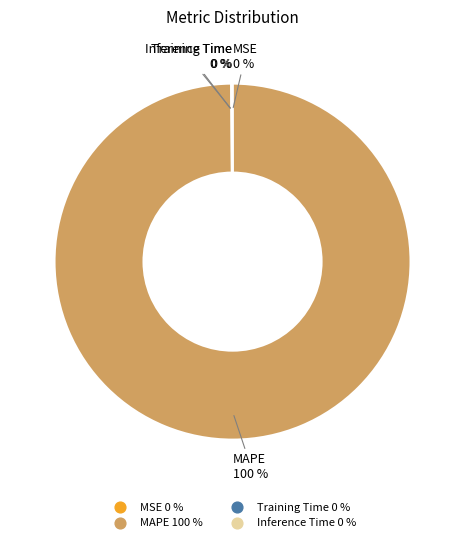

Is MAPE the majority of the pie?

Yes